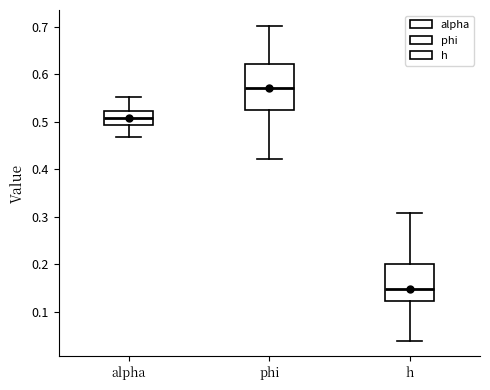

Which box is the tallest, from its lower edge to its upper edge?

phi